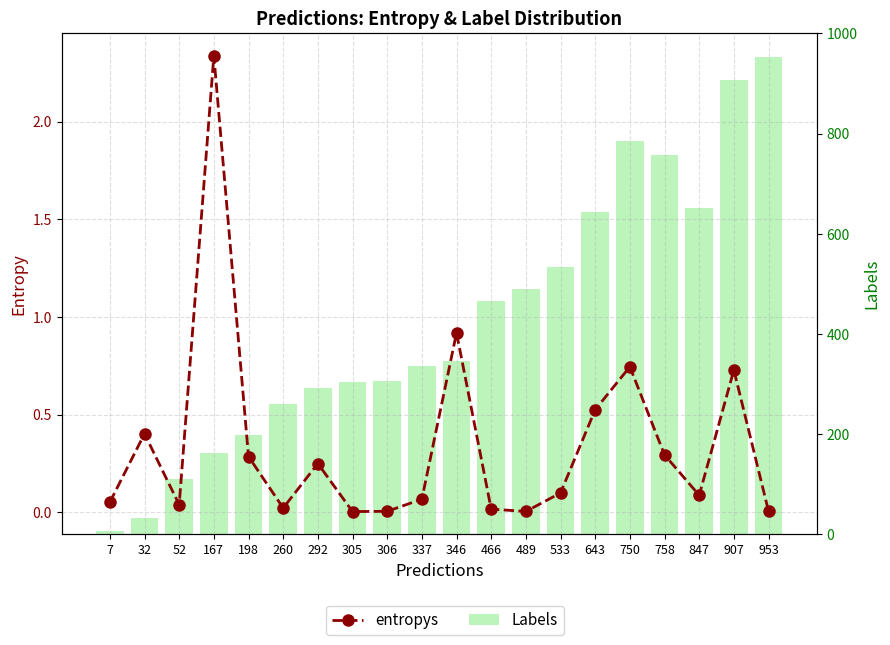

At which label is entropys closest to 1?

346